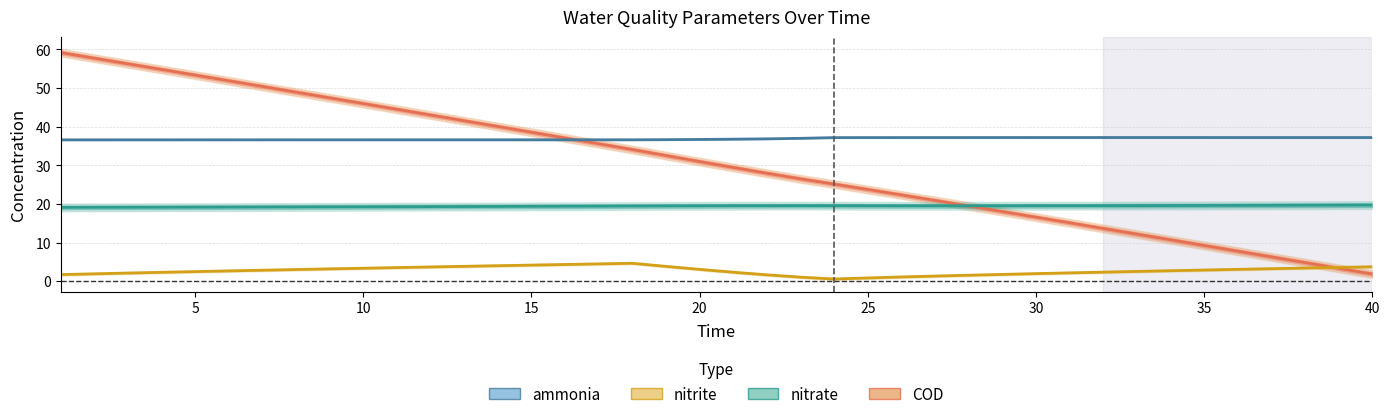

Where is nitrite nearest to the value 2?

30